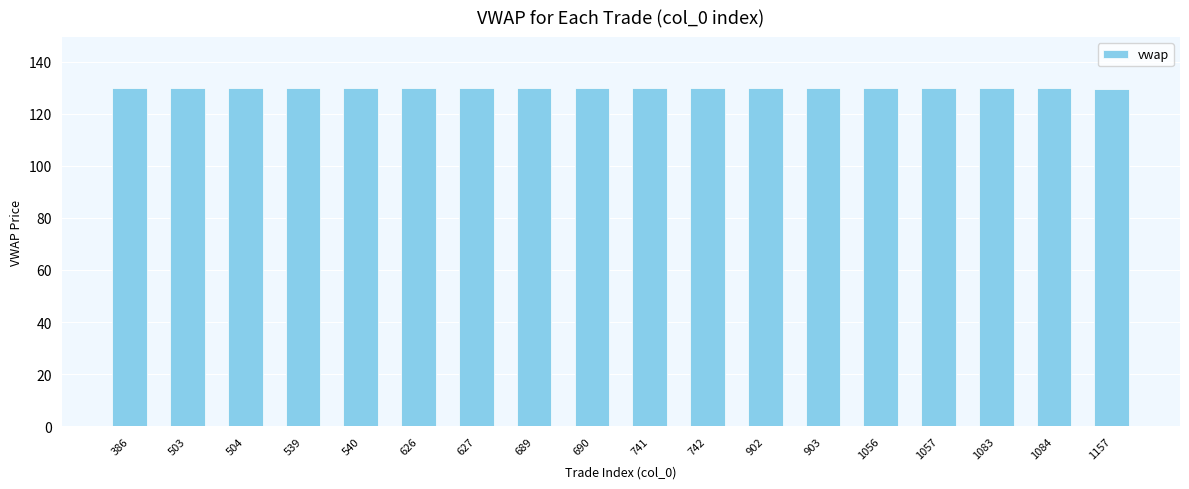

What value does the data have at 1057?

129.8